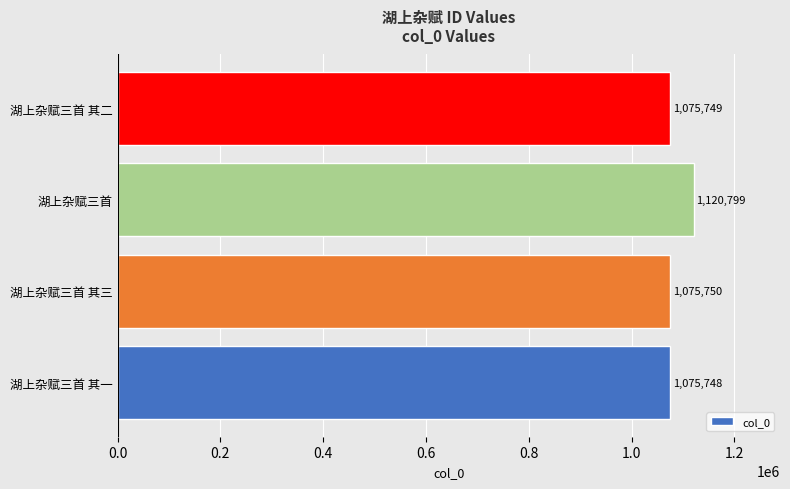

What is the average value?

1087012